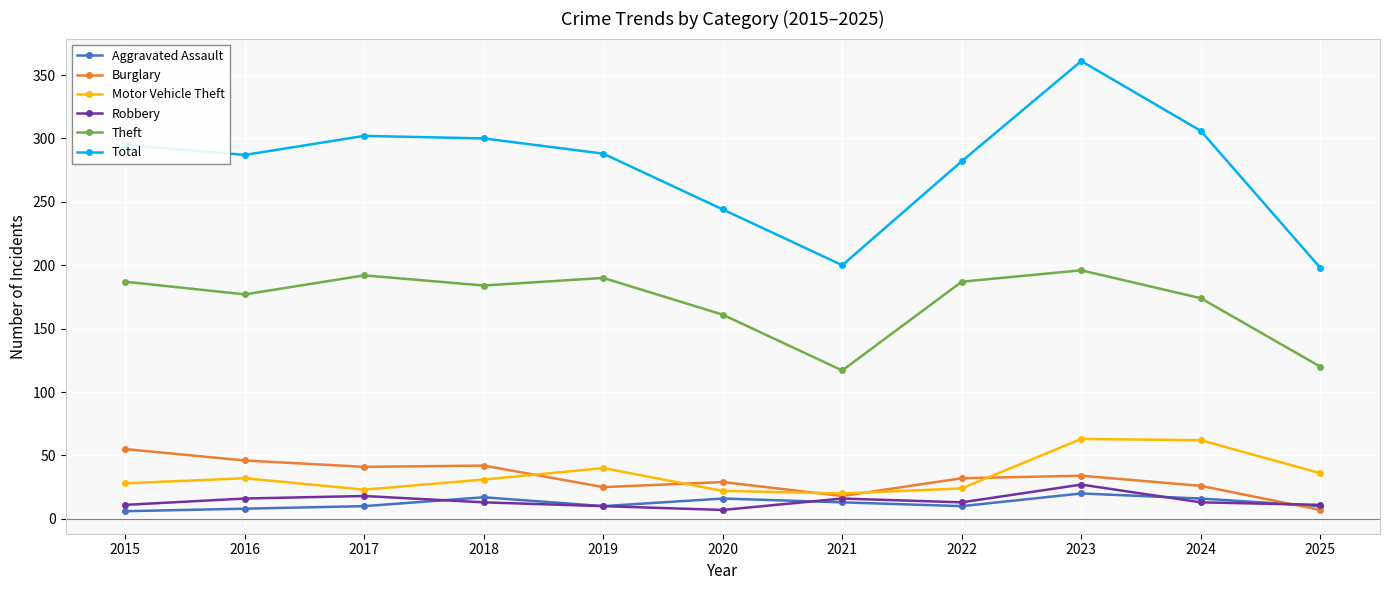

True or false: Theft has a value of 96 at 2024.

False